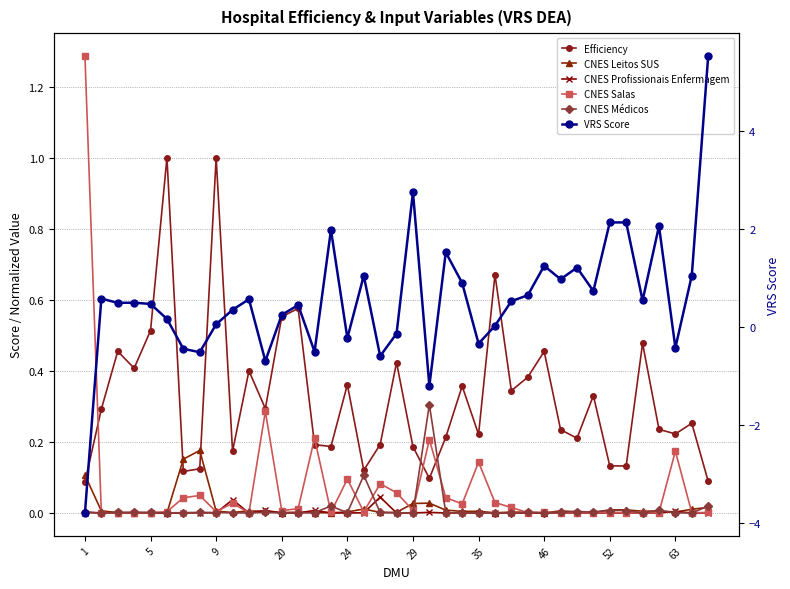

What is the maximum value shown in the chart?

5.5